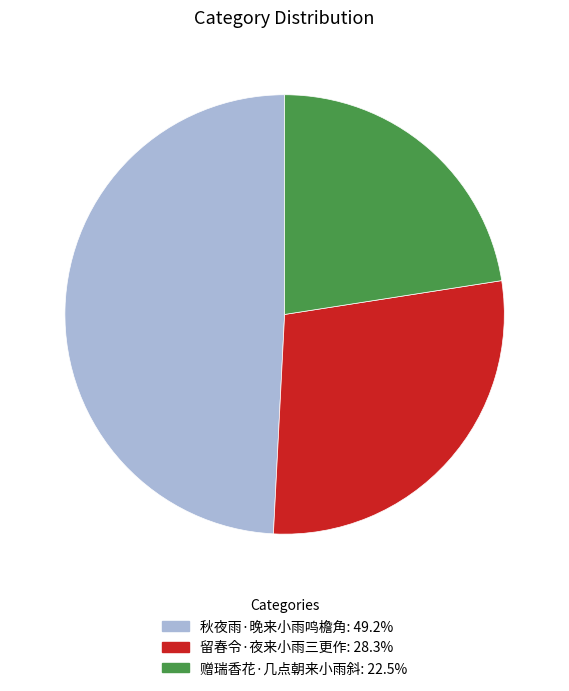

True or false: 秋夜雨·晚来小雨鸣檐角 accounts for 49% of the total.

True